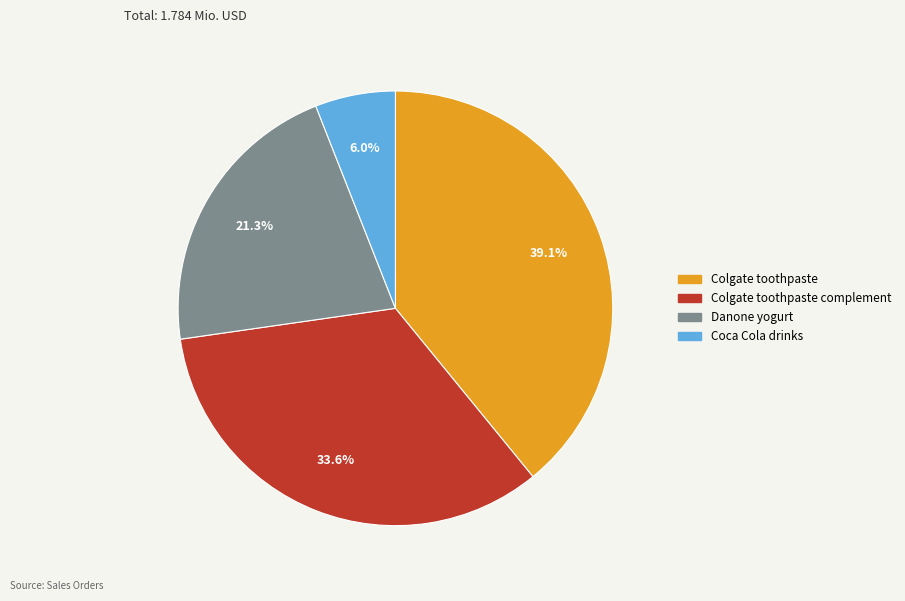

Does any single category account for the majority?

No